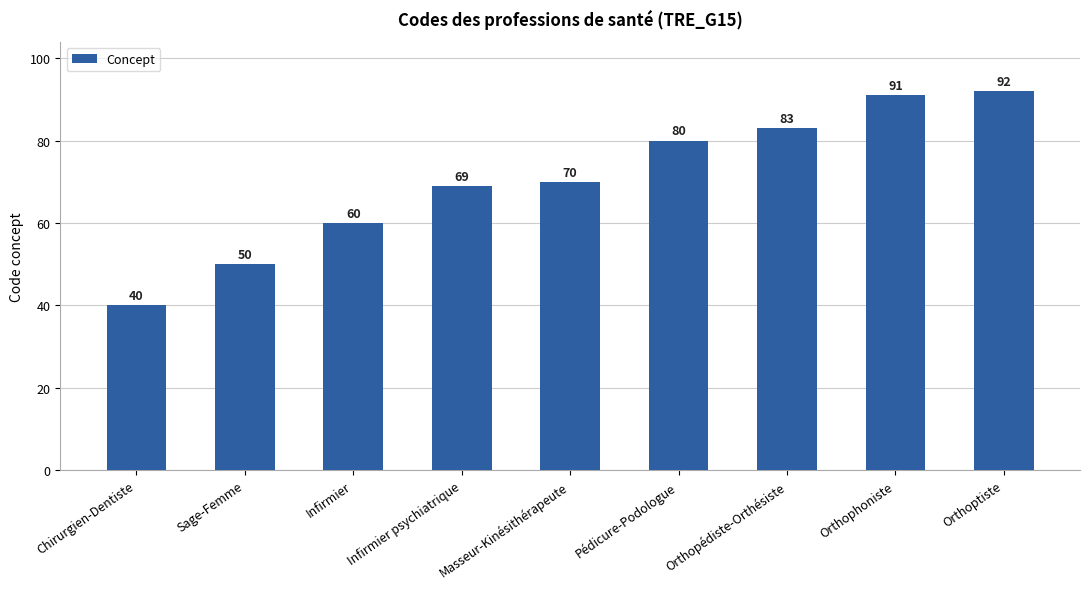

What is the sum of all values?

635